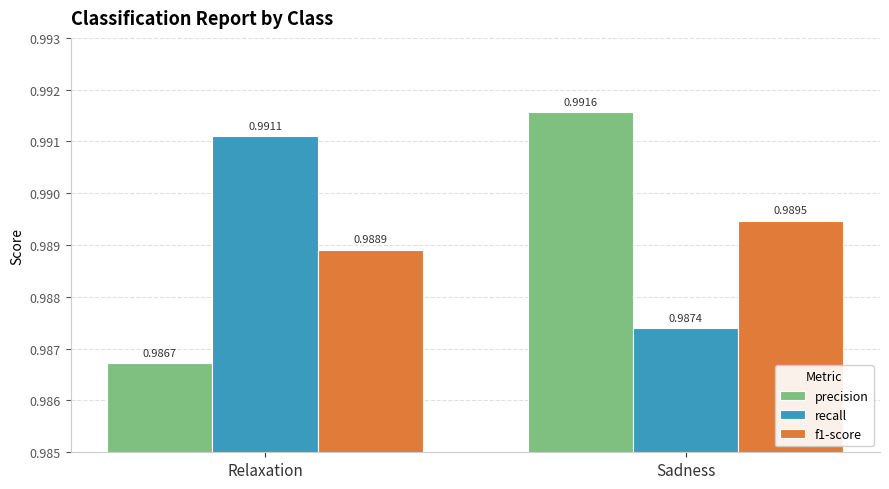

At which label does precision reach its minimum?

Relaxation